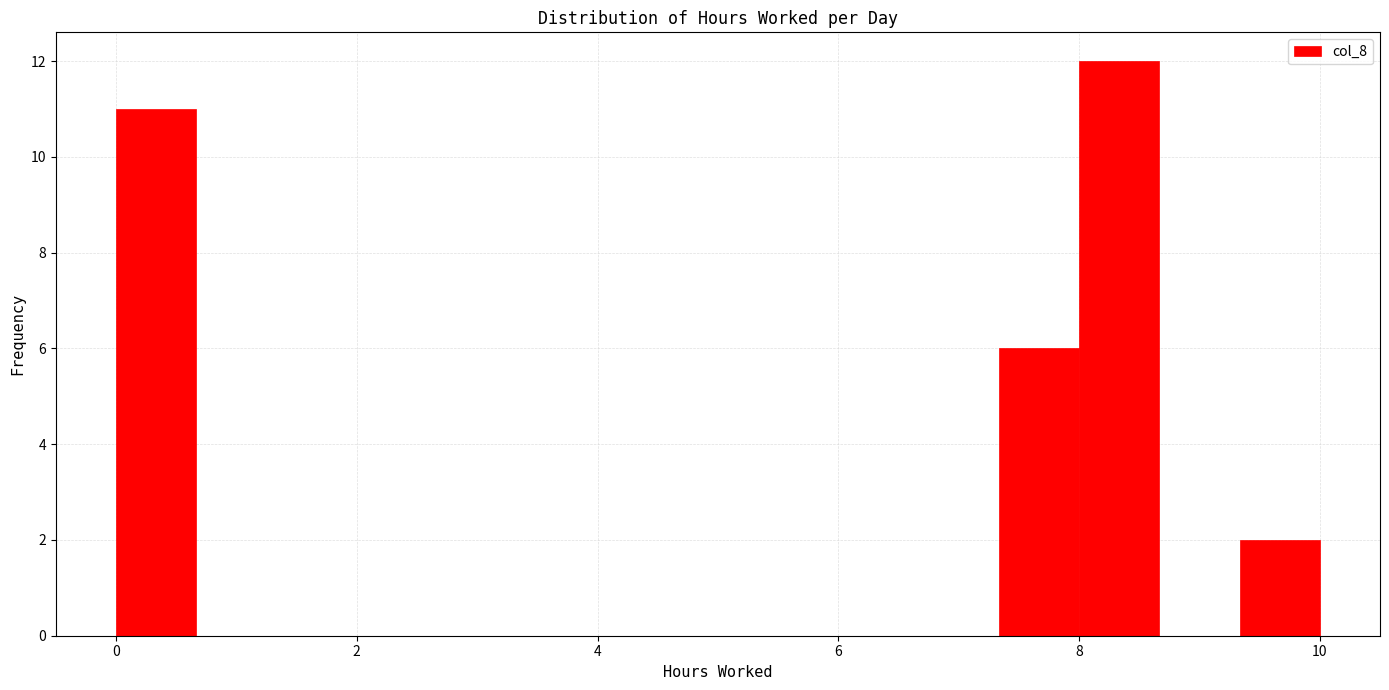

Around what value on the x-axis is the tallest bar? Give the approximate position of its centre, as read against the axis.

8.4